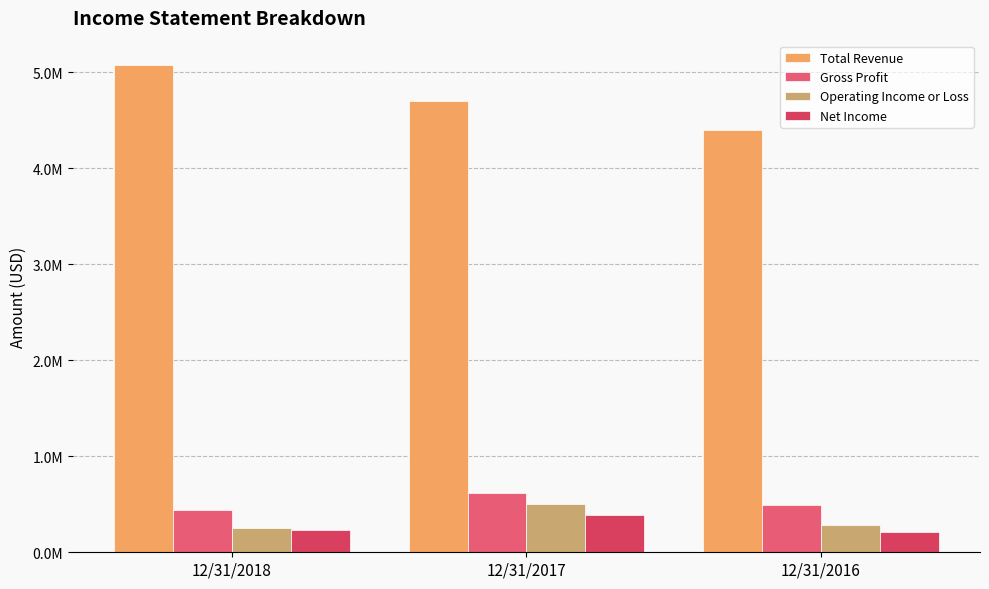

At which label does Total Revenue first exceed 4694541?

12/31/2018